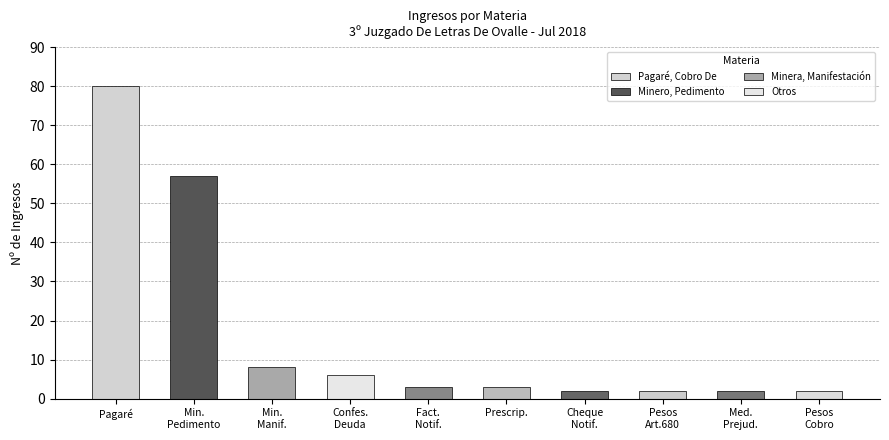

Approximately how many times larger is the value at Prescrip. compared to Confes.
Deuda?

0.5